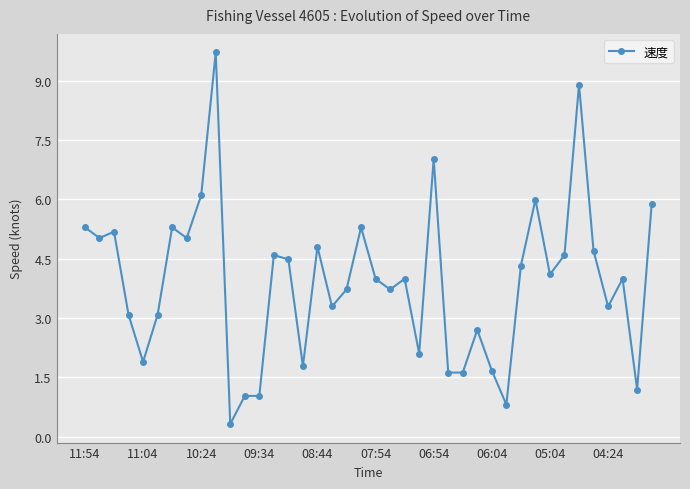

True or false: there are more than 2 points higher than both neighbors.

True